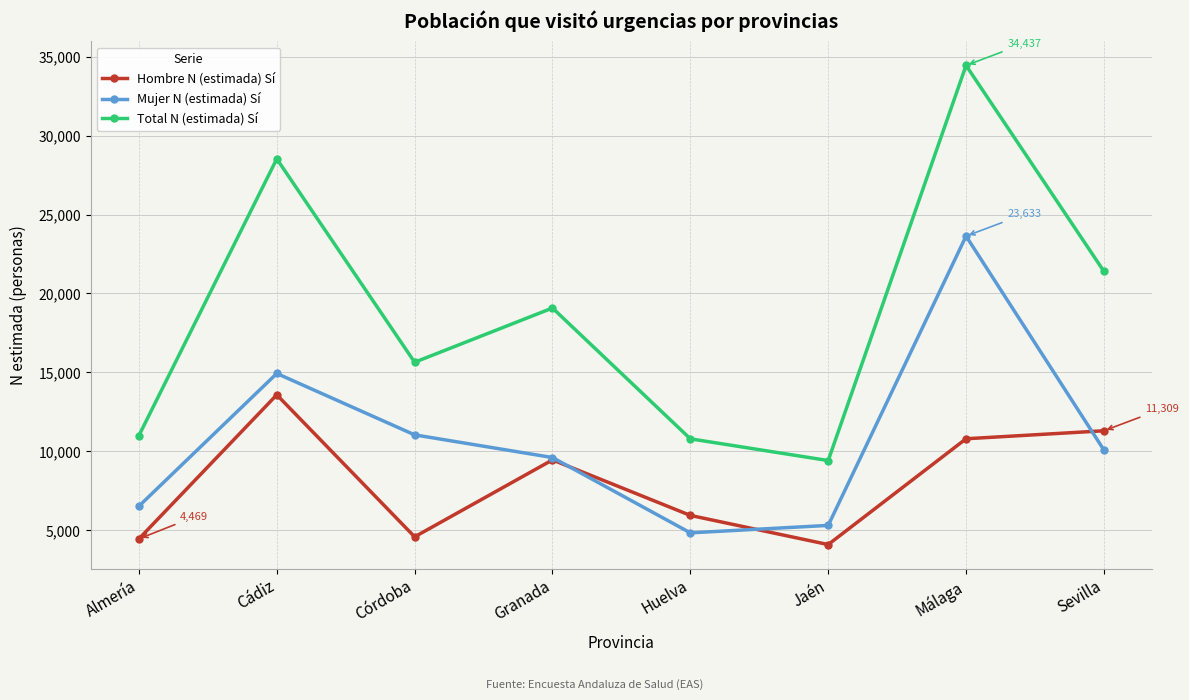

Rank the series by their maximum value, from lowest to highest.

Hombre N (estimada) Sí, Mujer N (estimada) Sí, Total N (estimada) Sí